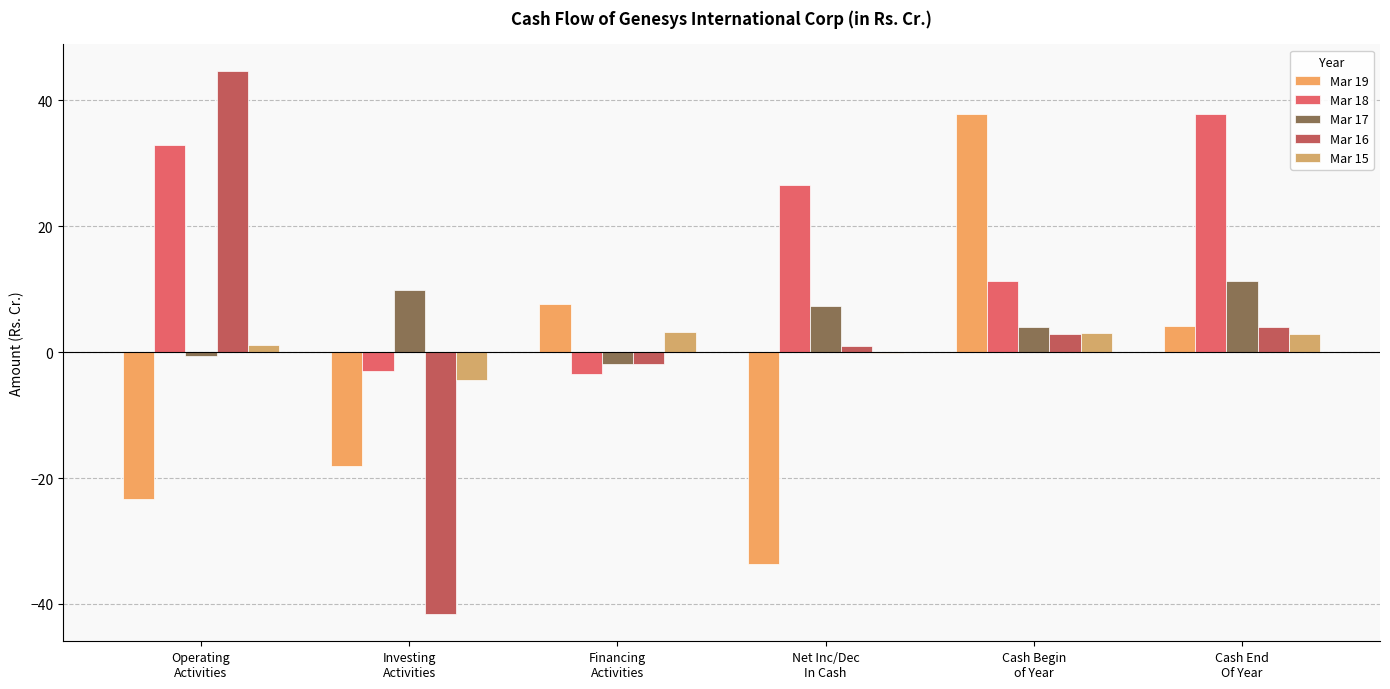

How many values in the Mar 18 series exceed 26?

3